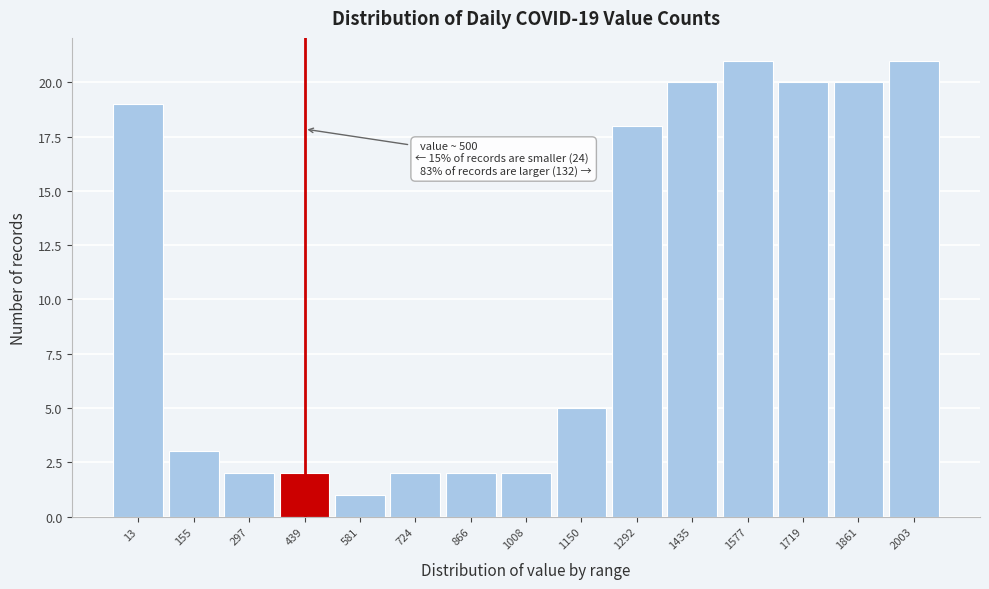

Reading right to left, what are all the values shown in this chart?

2003=21	1861=20	1719=20	1577=21	1435=20	1292=18	1150=5	1008=2	866=2	724=2	581=1	439=2	297=2	155=3	13=19